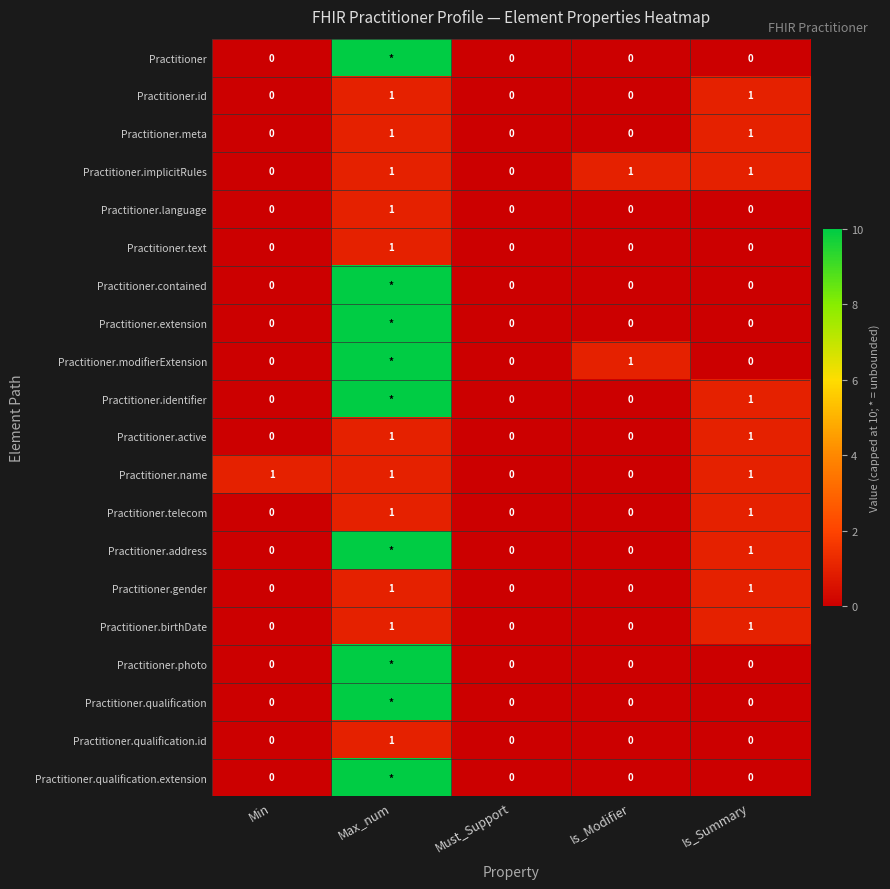

What is the difference between the highest and lowest values at Is_Modifier?

1